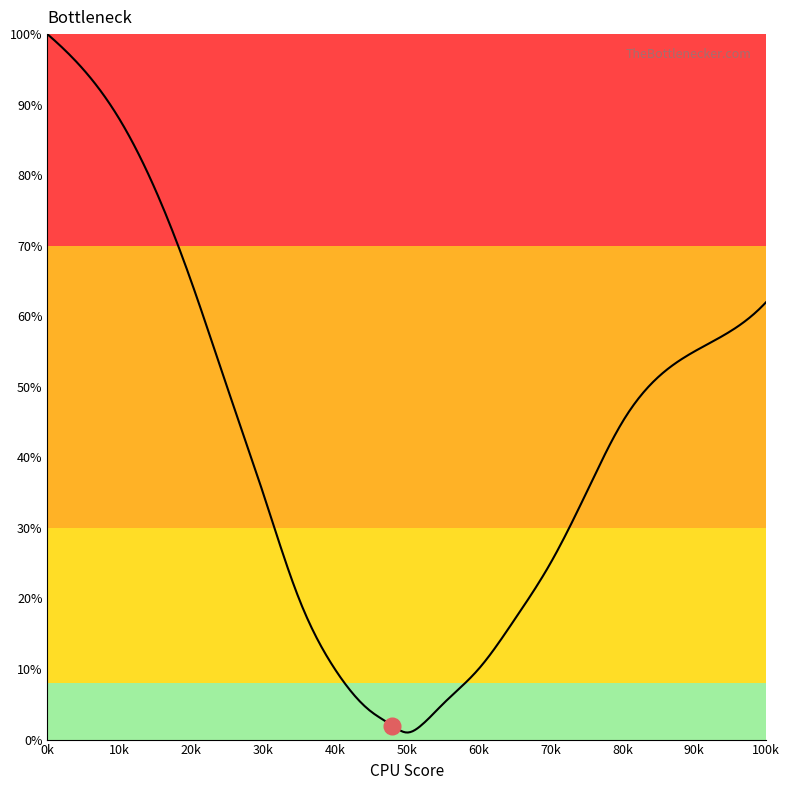

What is the sum of all values?

804